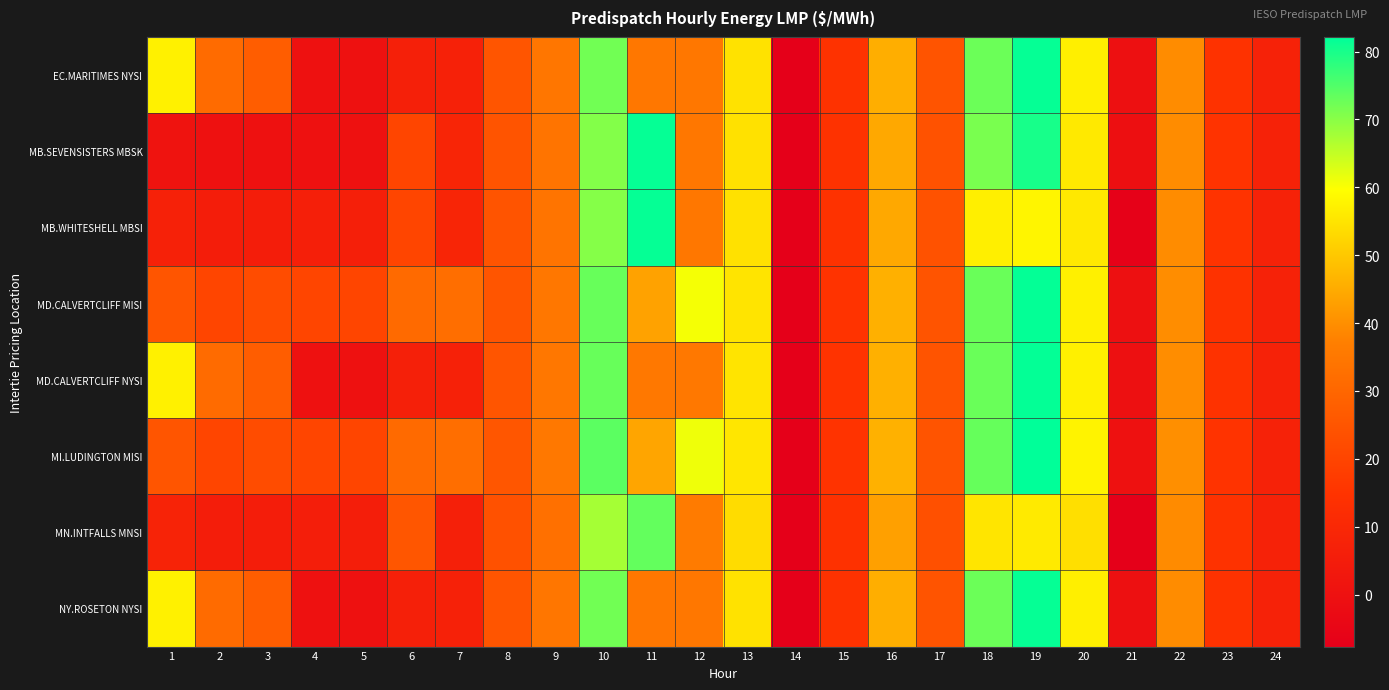

What is the maximum value shown in the chart?

82.2